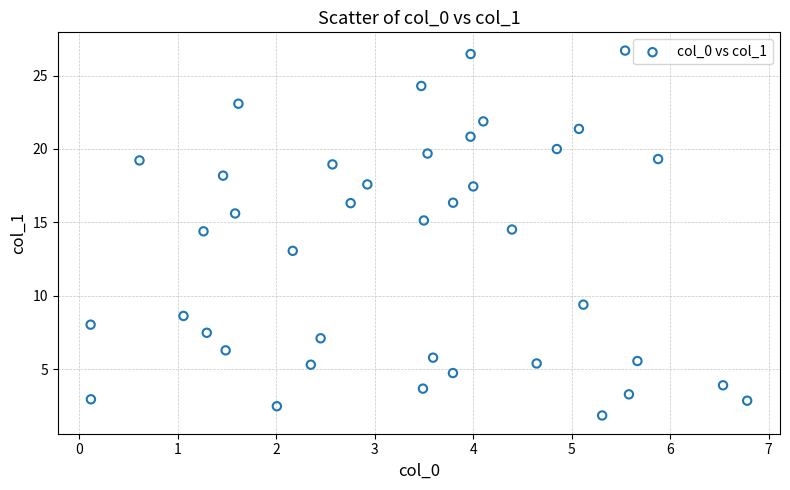

What is the range of Y values (max minus min)?

24.9